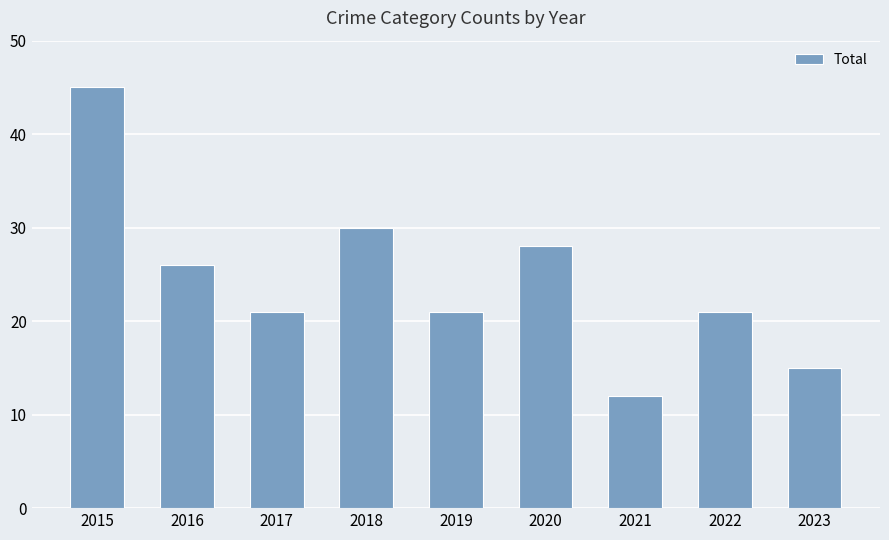

What is the difference between the values at 2022 and 2023?

6